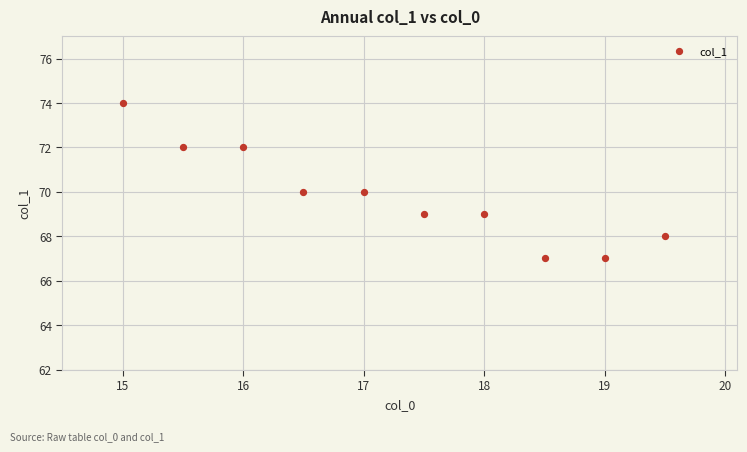

What is the range of Y values (max minus min)?

7